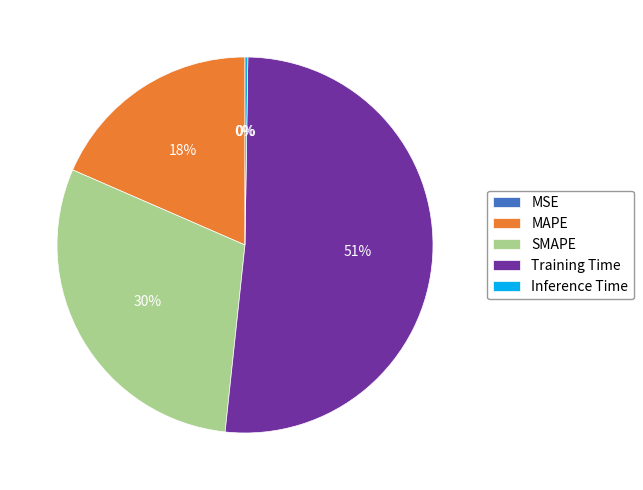

Is SMAPE the majority of the pie?

No